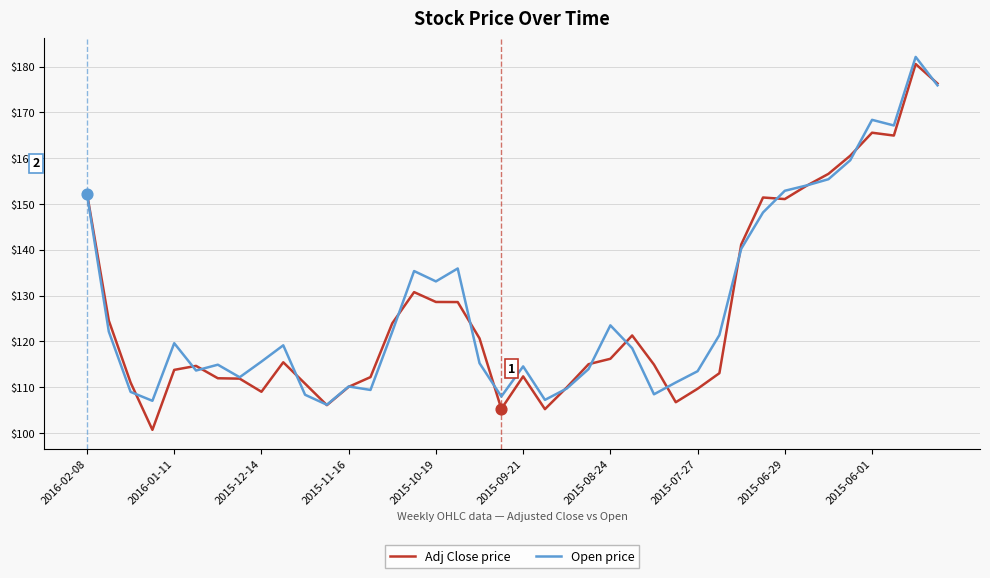

What is the lowest value of the Adj Close price series?

100.7